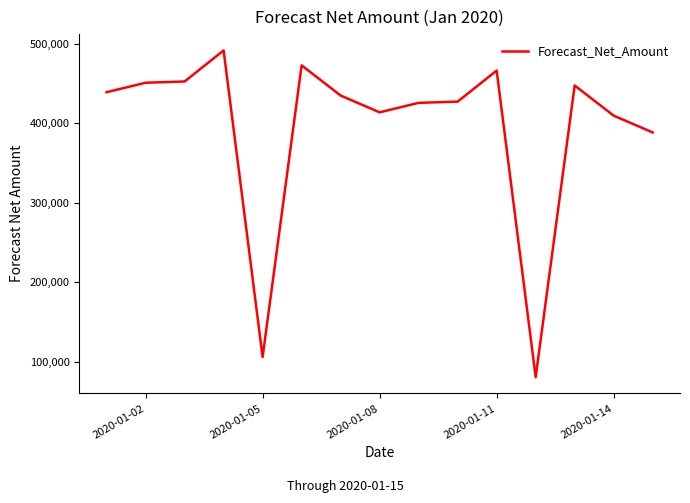

What is the average value?

393595.9